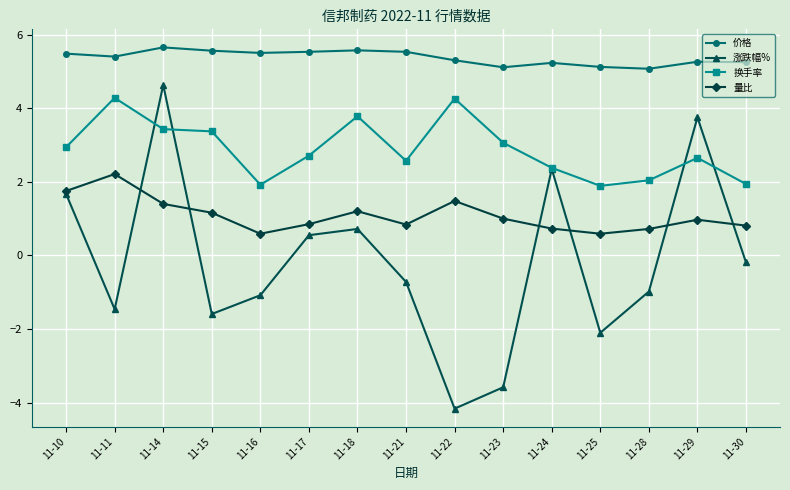

What is the value of the 换手率 point at the 1st from the left?

2.9